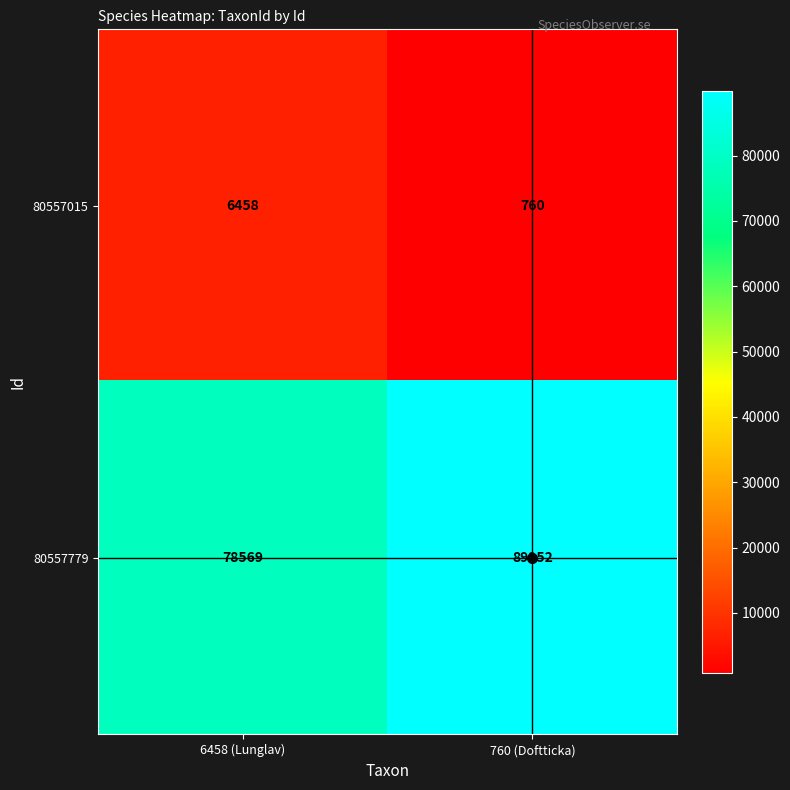

Rank the series by their average value, from highest to lowest.

80557779, 80557015